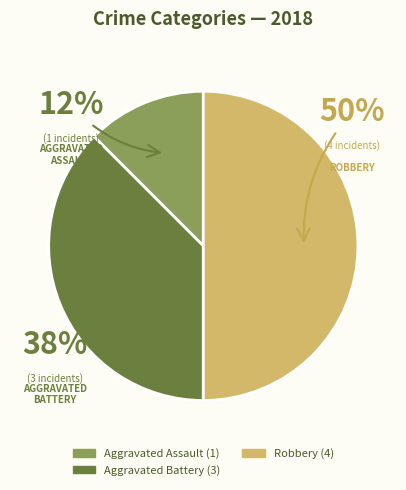

To the nearest percent, what is the average slice percentage?

33%